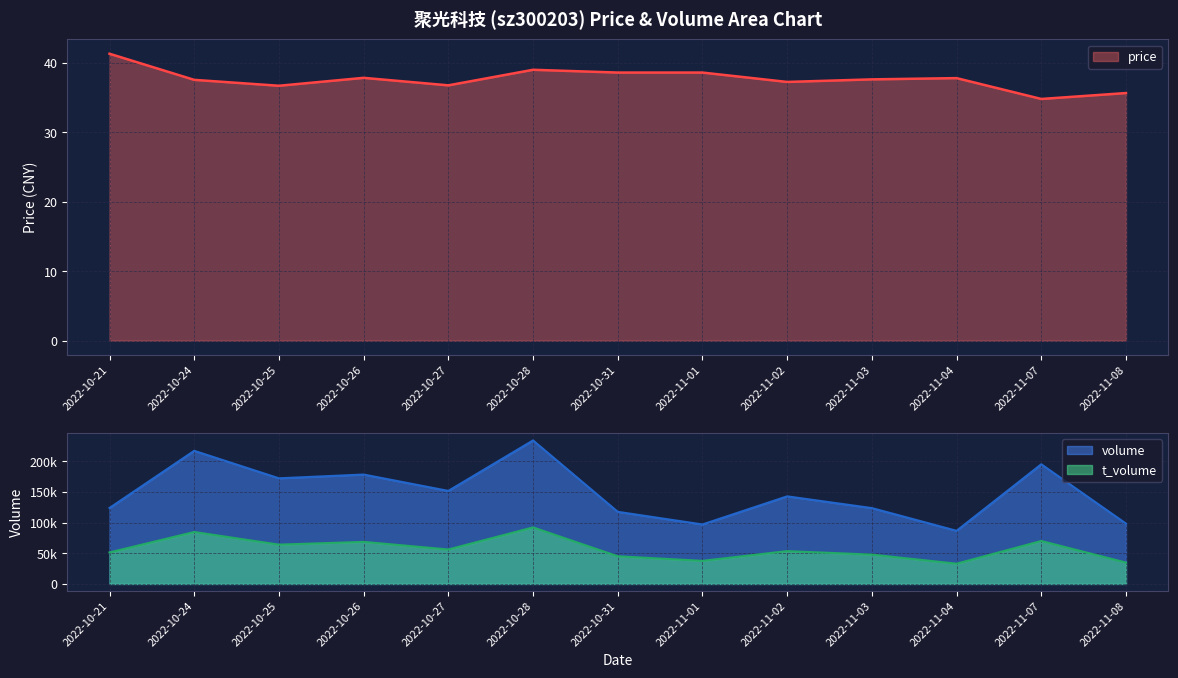

True or false: price and t_volume intersect in this chart.

False